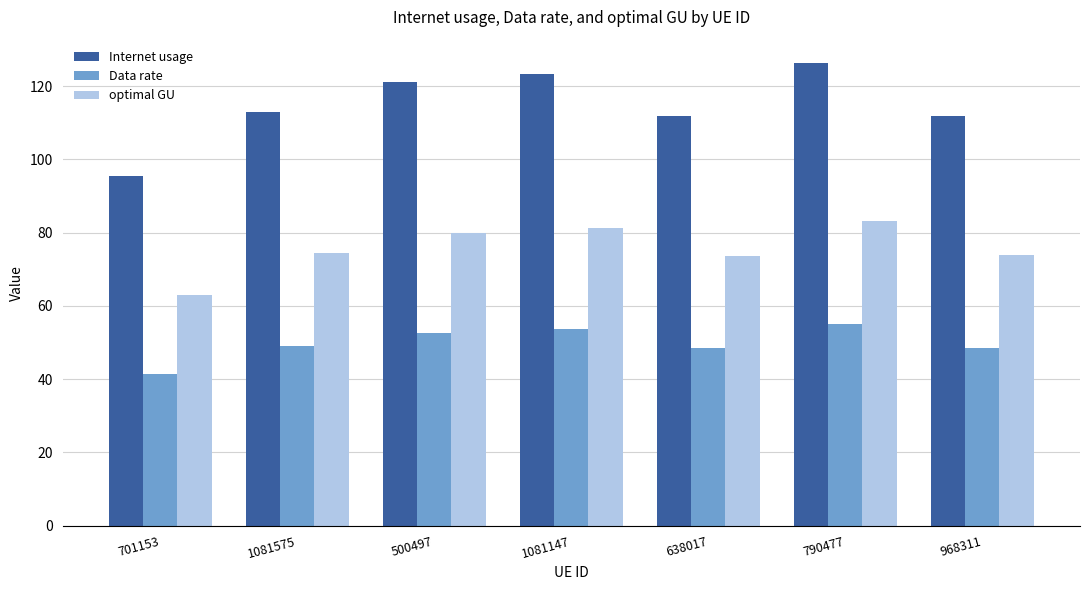

The Data rate series shows 70.4 at 500497. True or false?

False